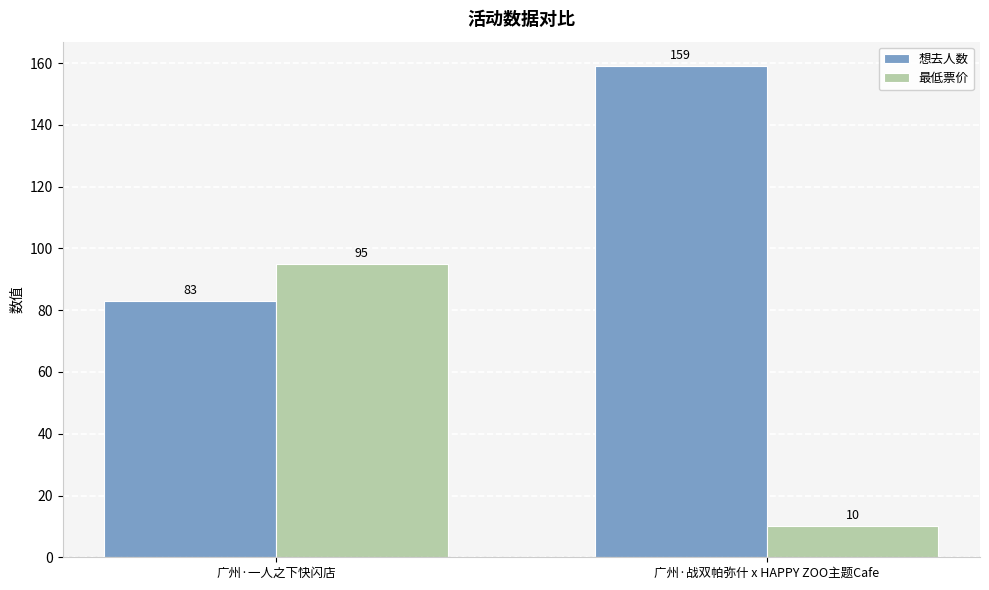

What is the greatest value displayed?

159